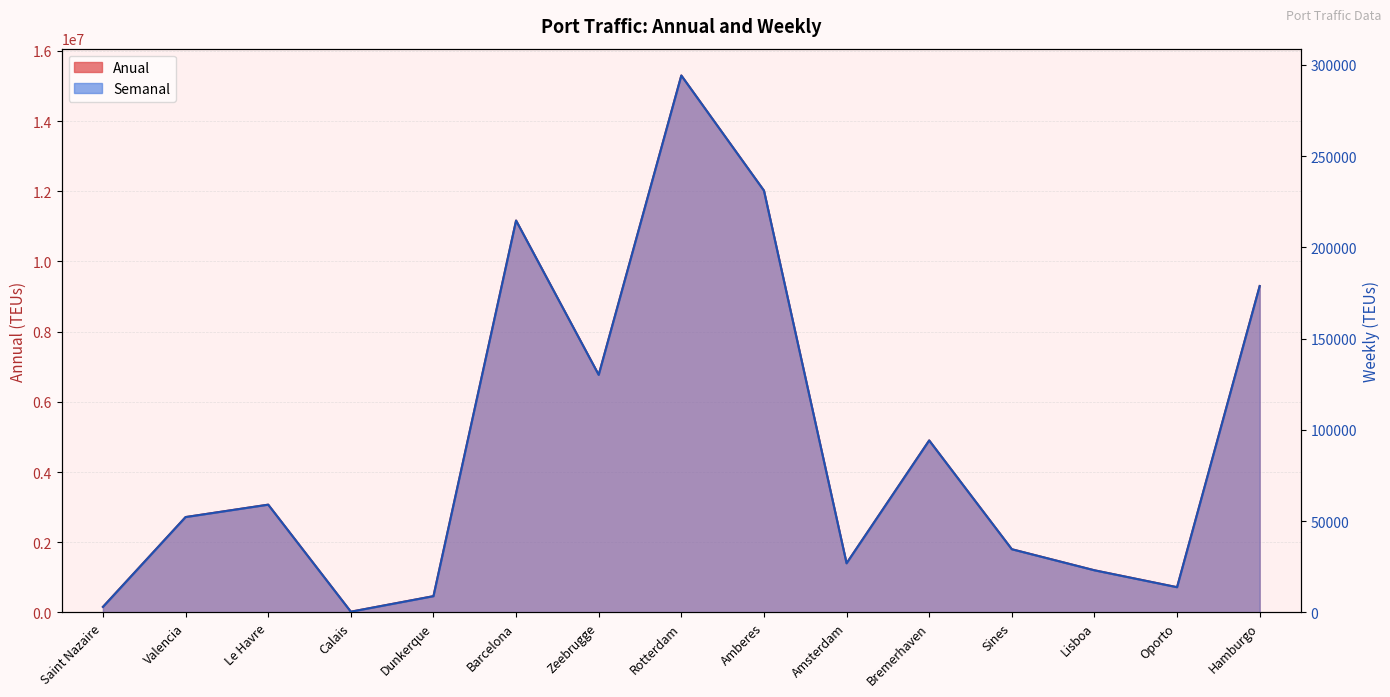

Is it true that Anual equals 12692.4 at Calais?

False